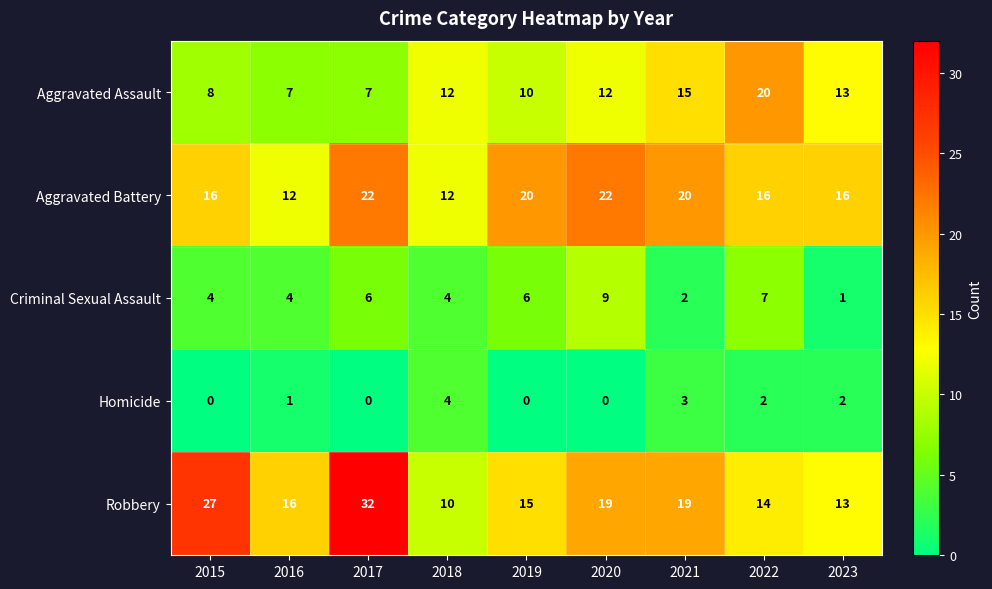

What is the difference between the maximum and second lowest values in the Aggravated Battery series?

10